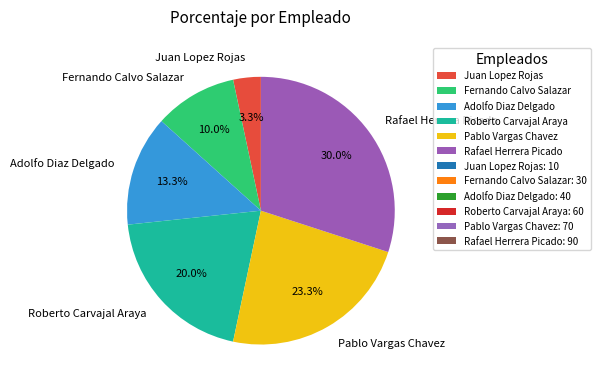

Rank the categories by value from lowest to highest.

Juan Lopez Rojas, Fernando Calvo Salazar, Adolfo Diaz Delgado, Roberto Carvajal Araya, Pablo Vargas Chavez, Rafael Herrera Picado